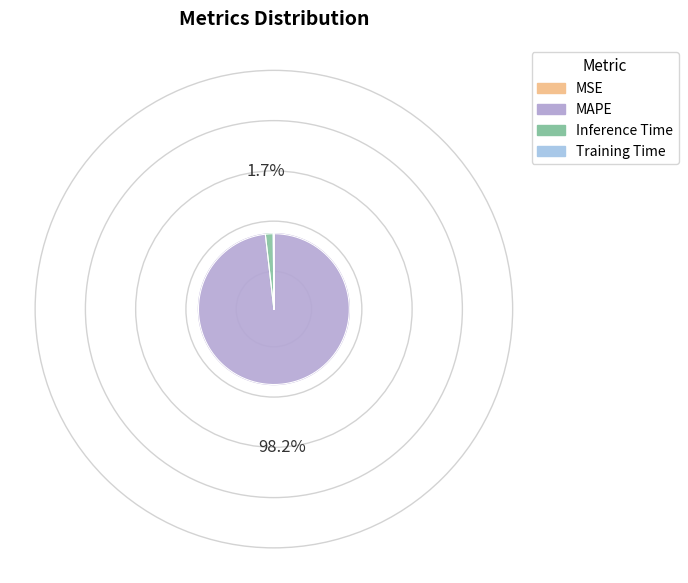

Which slice is the smallest?

MSE